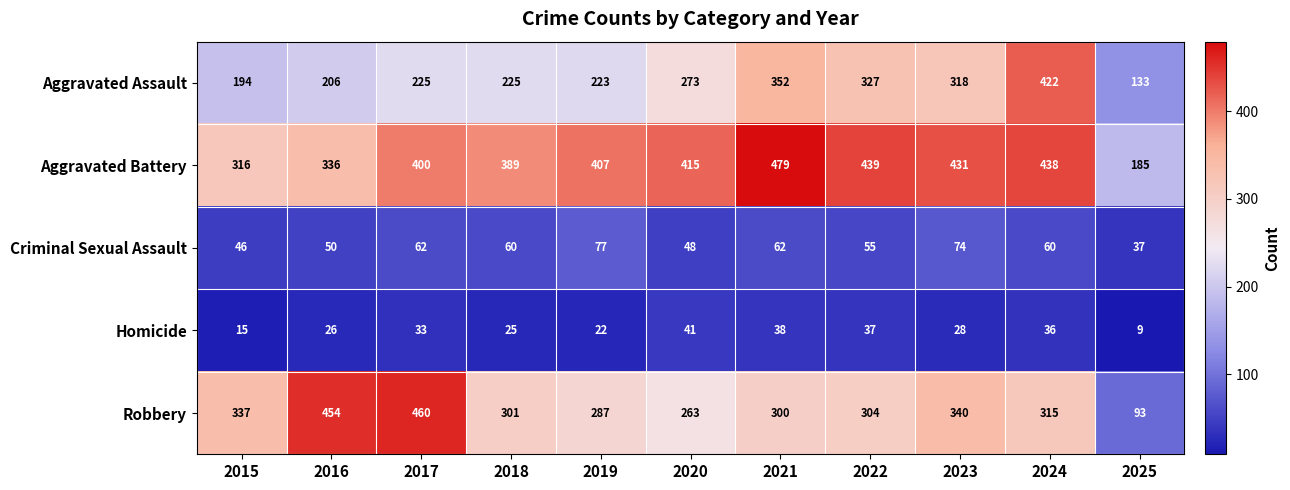

What is the approximate value of Aggravated Battery at 2019, to the nearest 5?

405